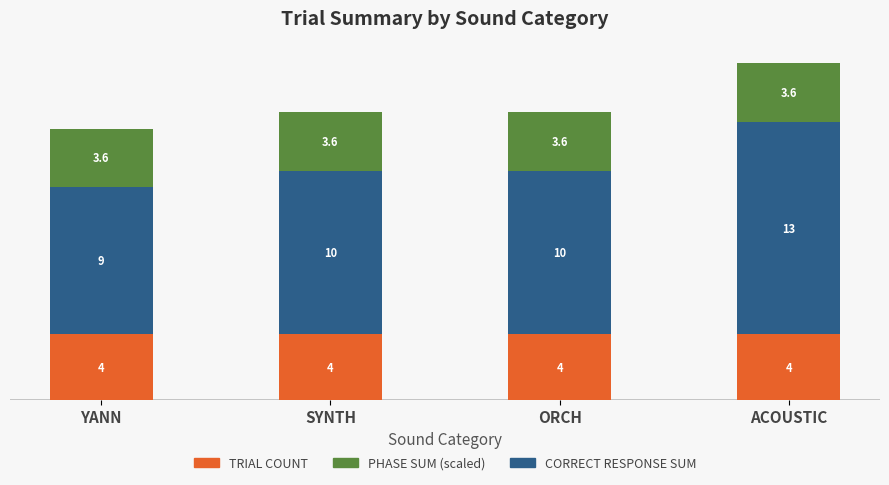

The value of TRIAL COUNT at SYNTH is 7.1. True or false?

False